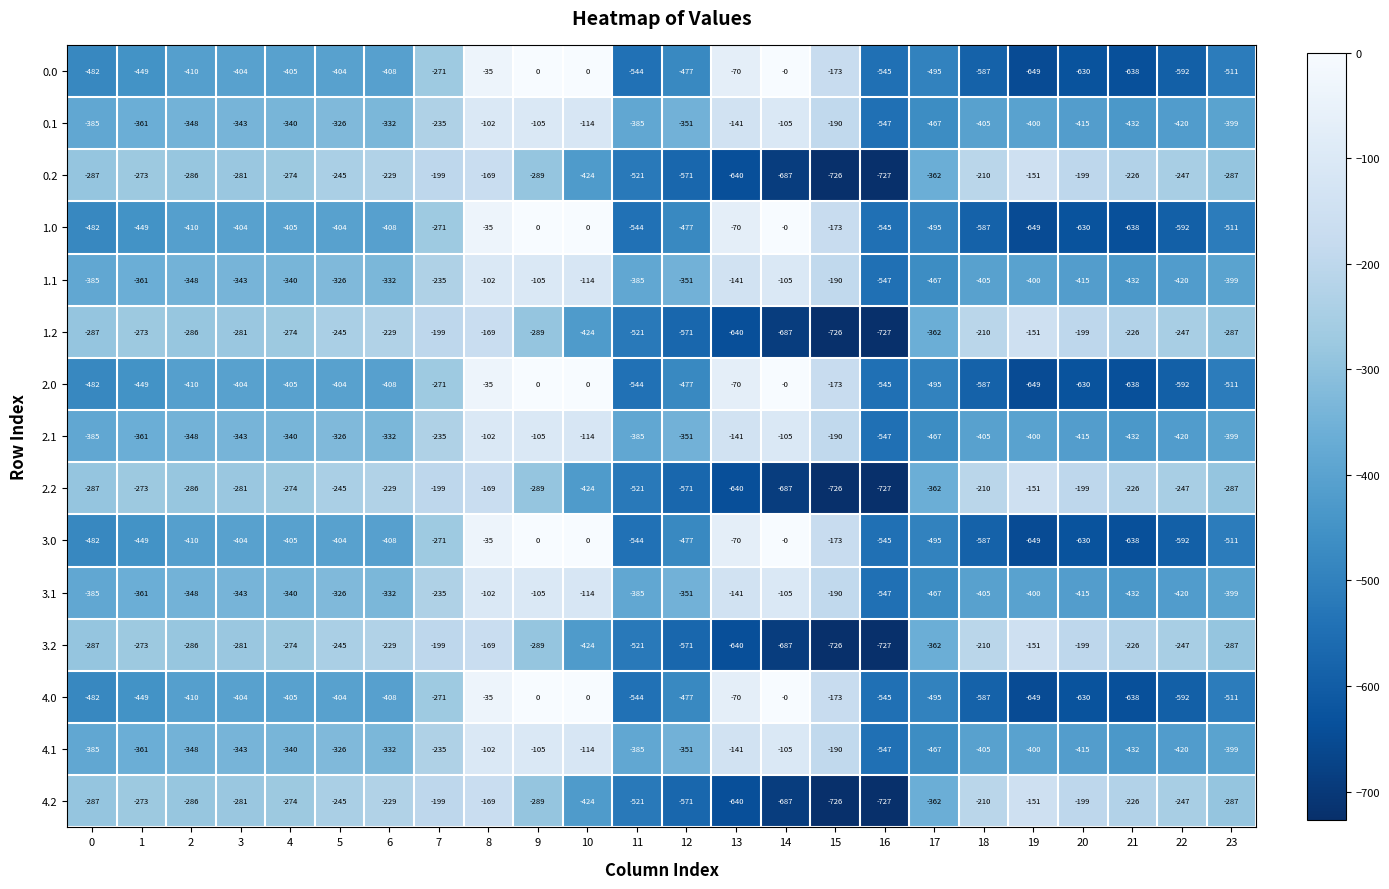

What is the sum of all 0.0 values?

-9179